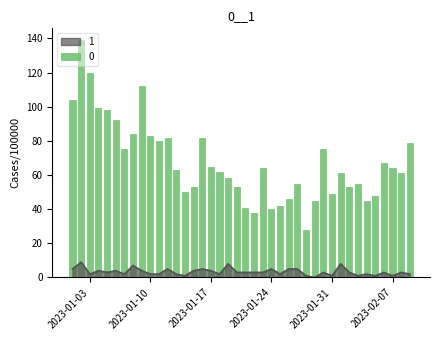

What is the difference between the maximum and minimum values in the 1 series?

9